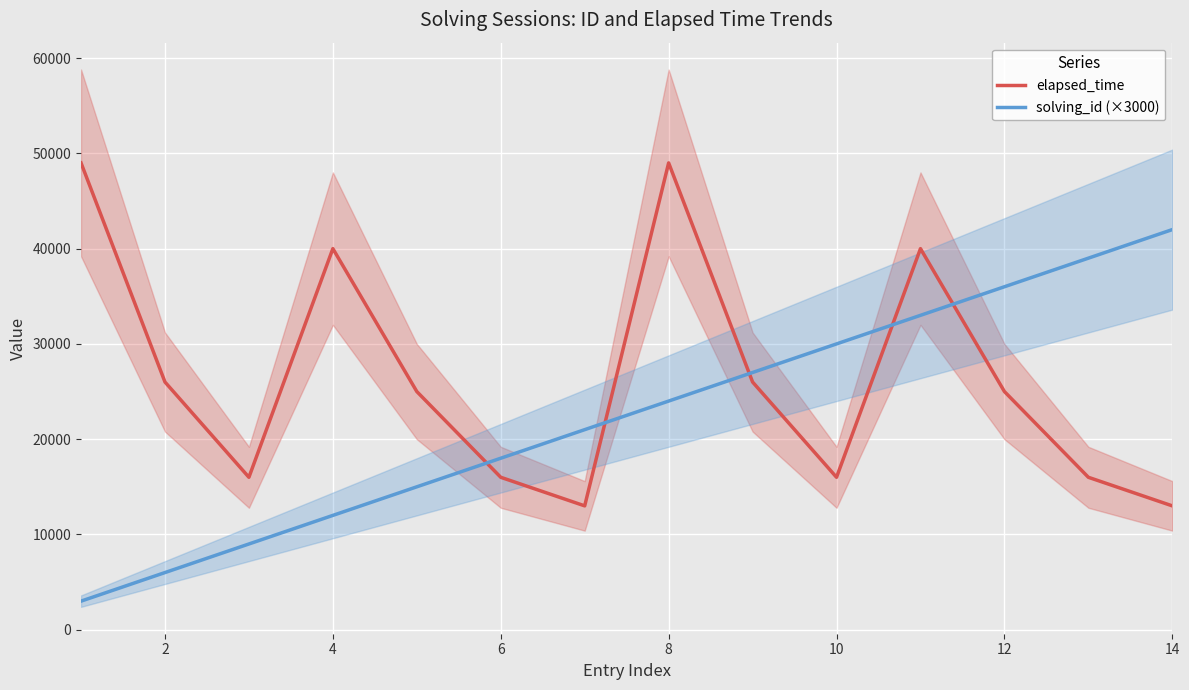

Which series has the largest total across all categories?

elapsed_time